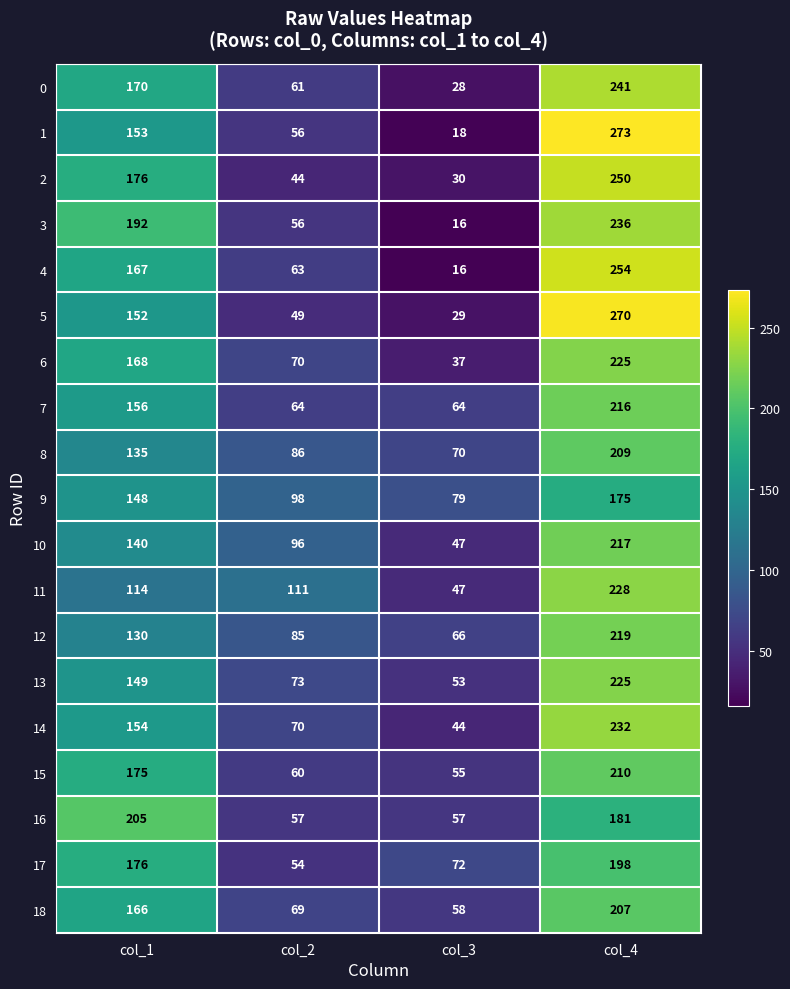

What is the sum of all 3 values?

500